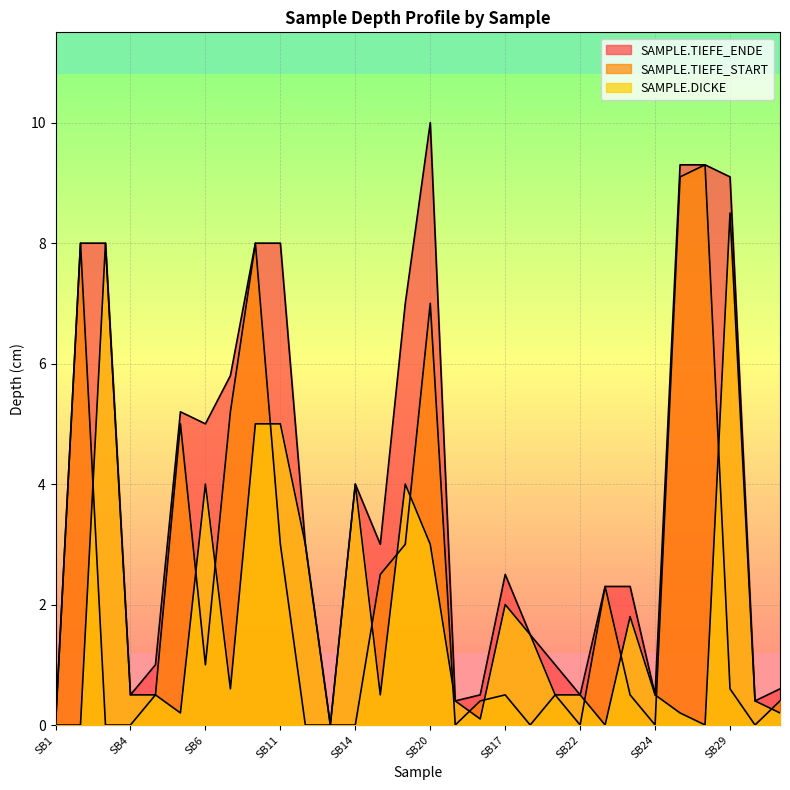

What is the highest value of the SAMPLE.TIEFE_ENDE series?

10.0